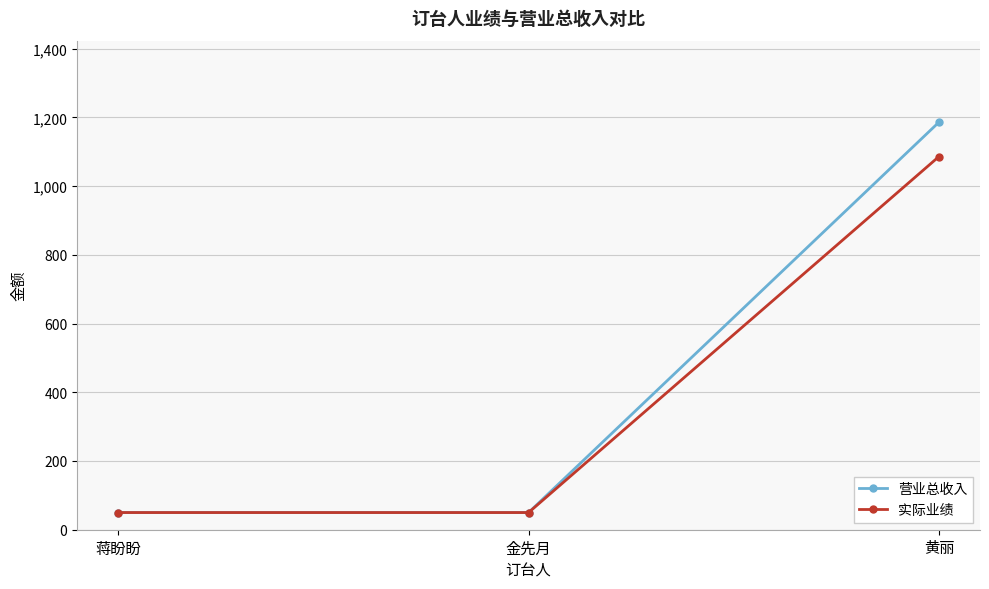

The 实际业绩 series shows 50 at 蒋盼盼. True or false?

True